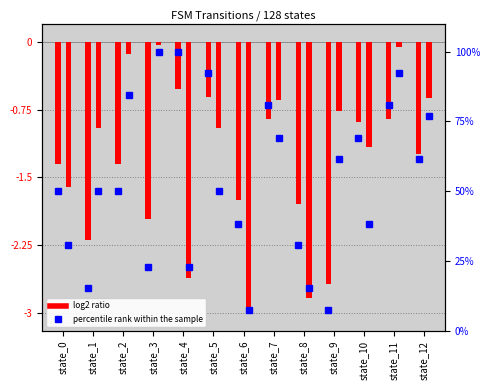

List the labels in order of percentile rank (a) value, smallest first.

state_9, state_1, state_3, state_8, state_6, state_0, state_2, state_12, state_10, state_7, state_11, state_5, state_4